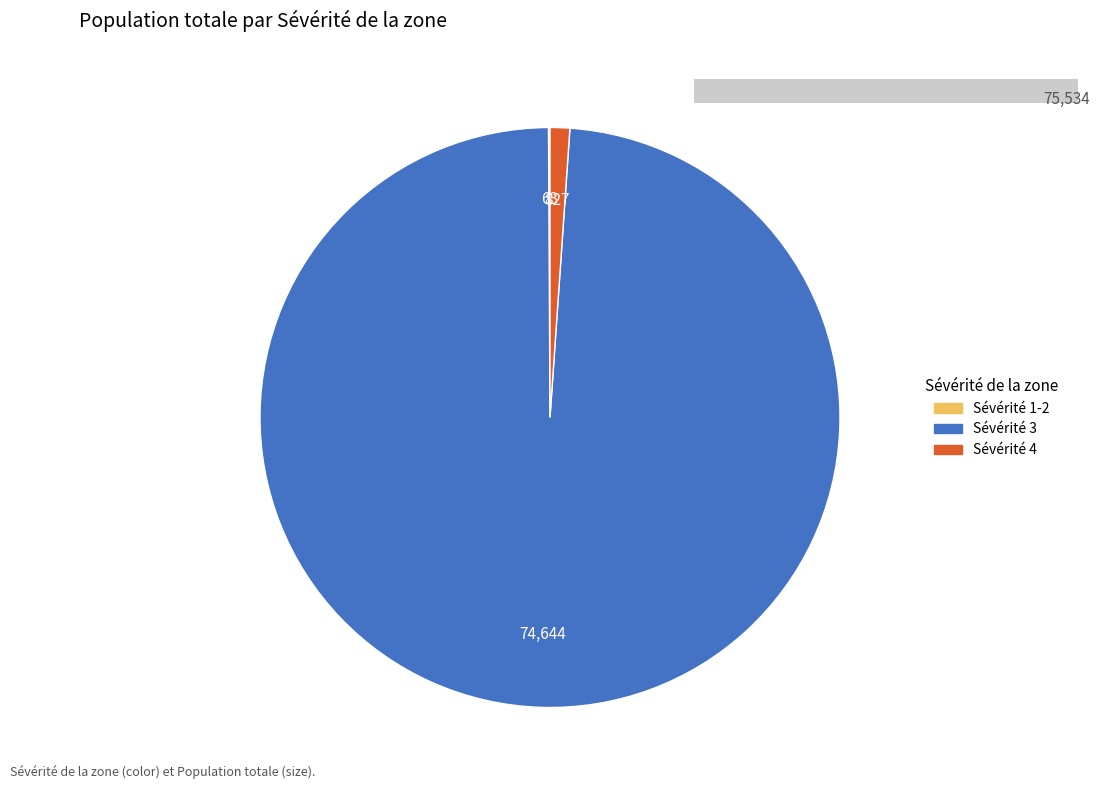

Is there a majority slice in this chart?

Yes